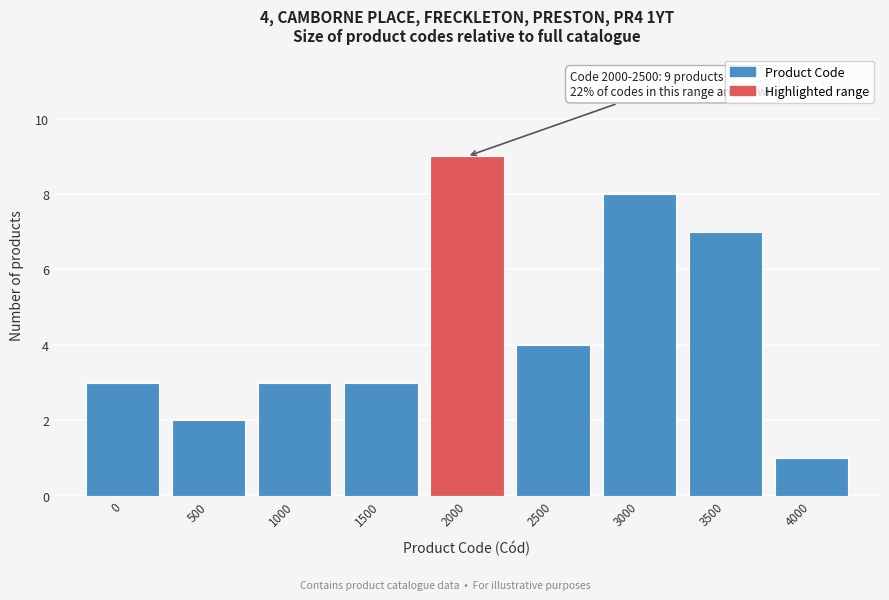

Reading left to right, list all the values displayed in this chart.

3	2	3	3	9	4	8	7	1